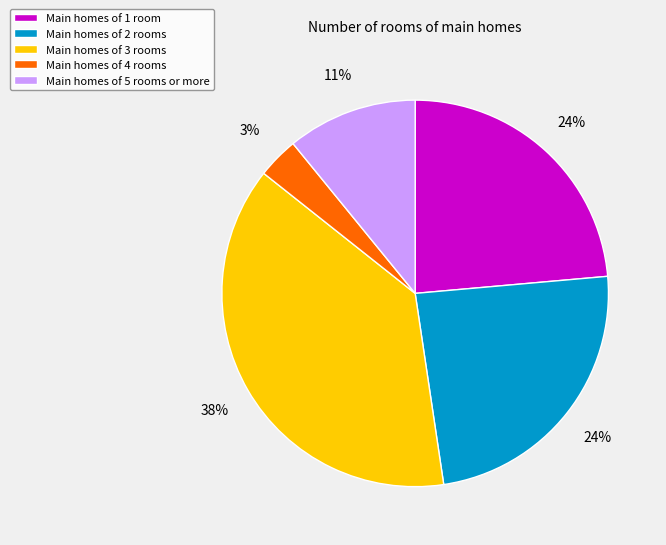

How many slices are in this pie chart?

5